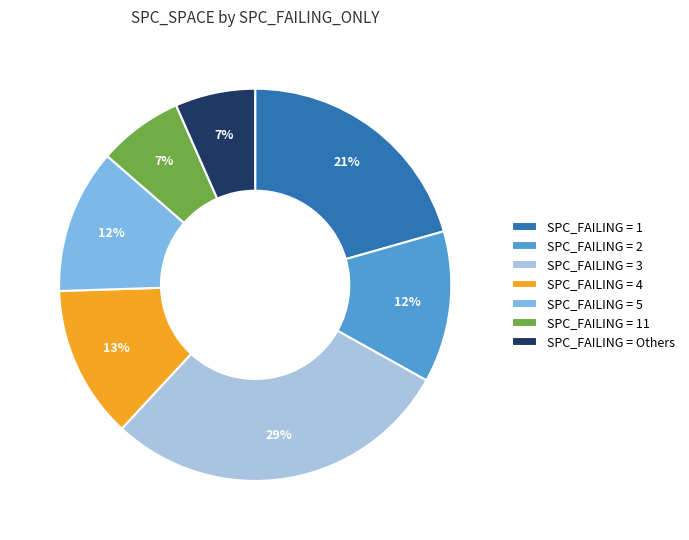

The SPC_FAILING = 3 slice represents 41% of the pie. True or false?

False